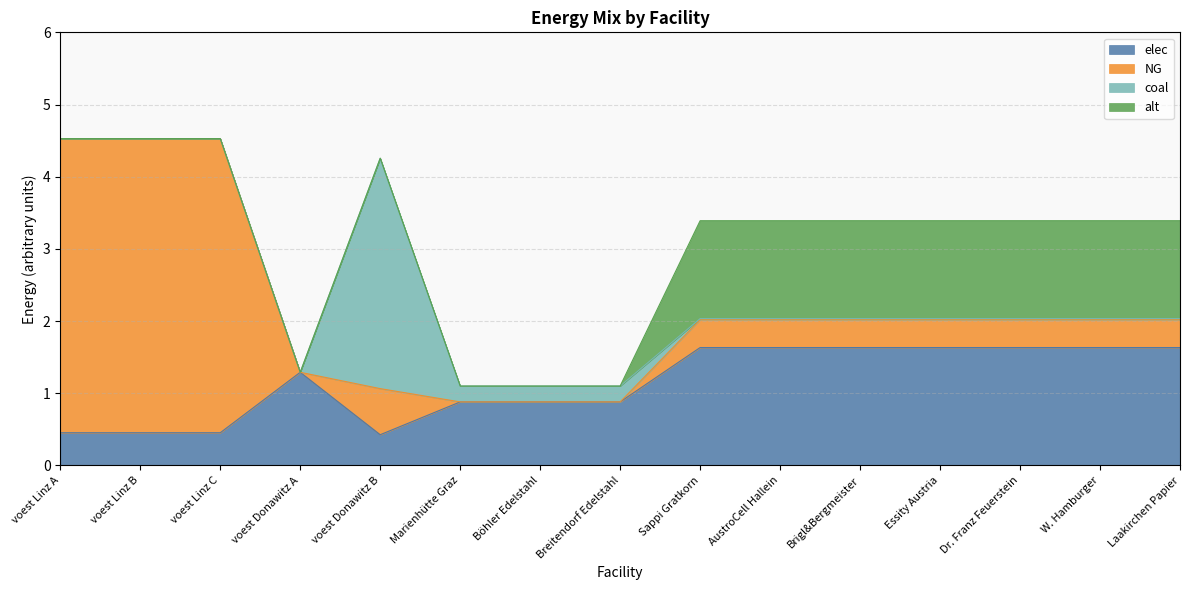

Rank the series at Brigl&Bergmeister from highest to lowest value.

elec, alt, NG, coal